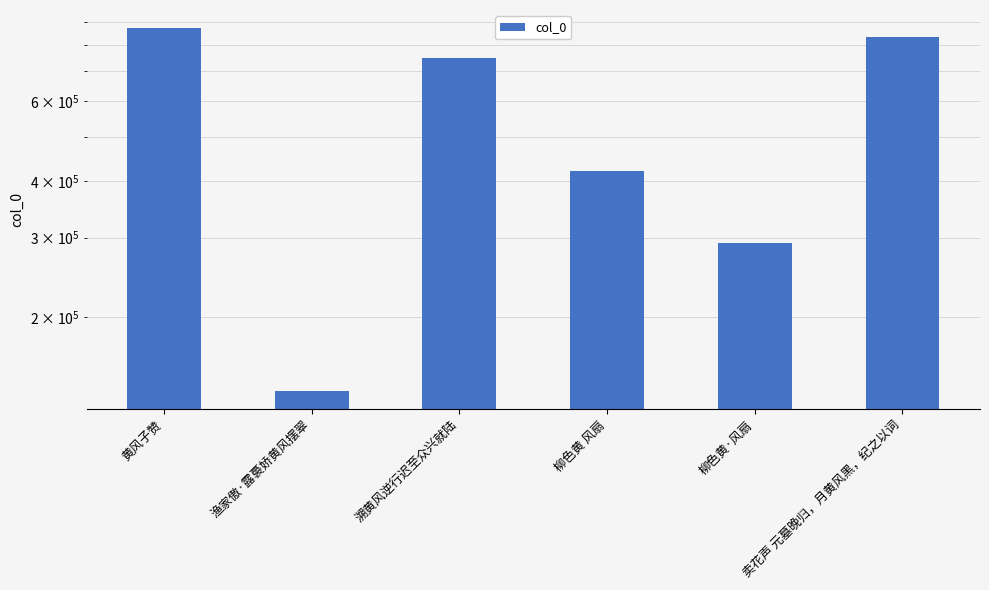

Which label corresponds to the smallest value in the chart?

渔家傲·露裛娇黄风摆翠